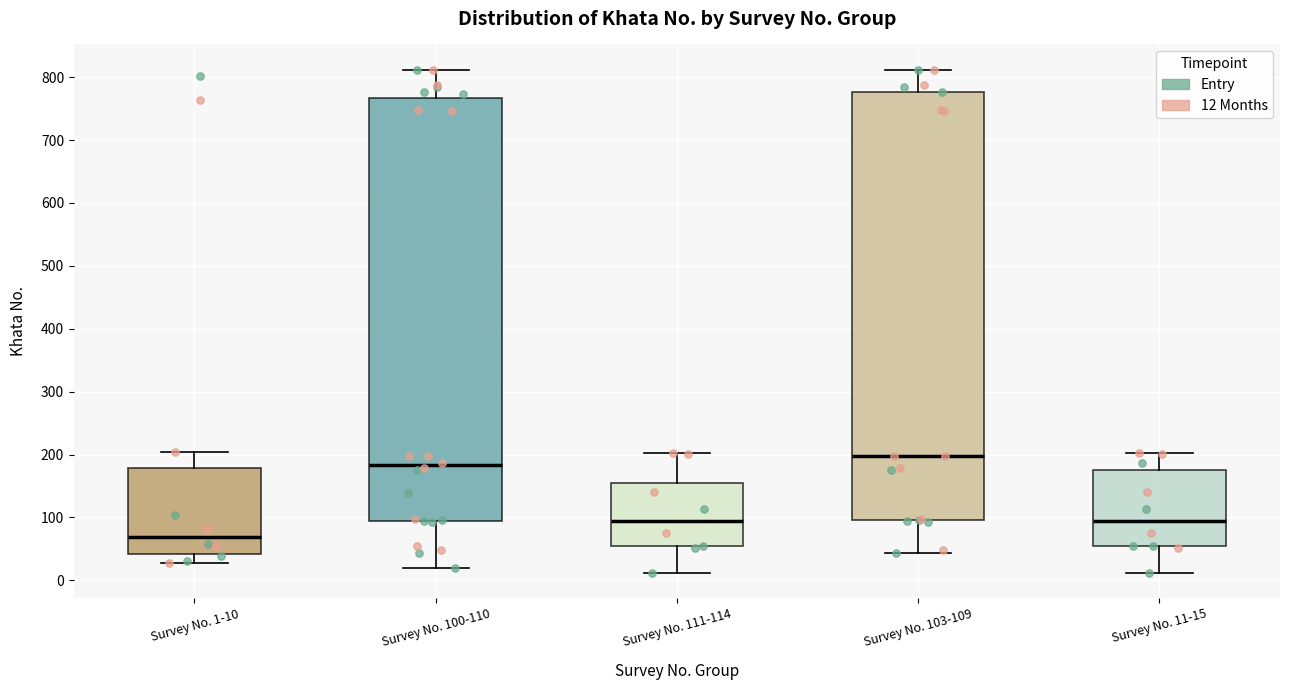

Which box has the highest median line?

Survey No. 103-109